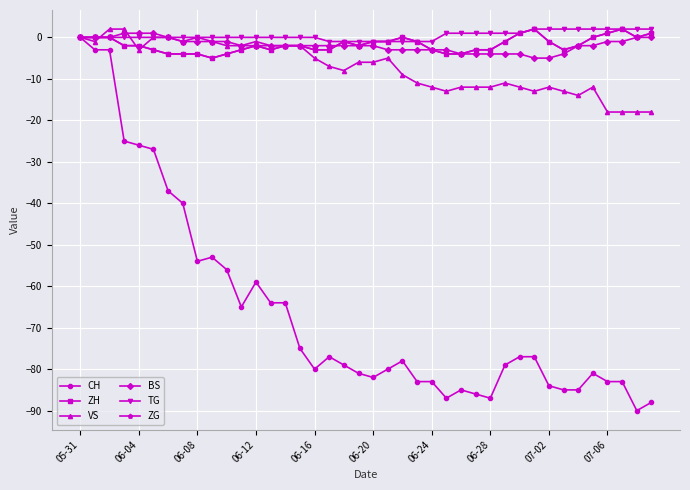

Reading left to right, what are all the values shown in this chart?

CH: 0	-3	-3	-25	-26	-27	-37	-40	-54	-53	-56	-65	-59	-64	-64	-75	-80	-77	-79	-81	-82	-80	-78	-83	-83	-87	-85	-86	-87	-79	-77	-77	-84	-85	-85	-81	-83	-83	-90	-88
ZH: 0	0	0	-2	-2	-3	-4	-4	-4	-5	-4	-3	-2	-3	-2	-2	-3	-3	-1	-2	-1	-1	0	-1	-3	-4	-4	-3	-3	-1	1	2	-1	-3	-2	0	1	2	0	1
VS: 0	-1	2	2	-3	0	0	-1	0	-1	-2	-2	-1	-2	-2	-2	-5	-7	-8	-6	-6	-5	-9	-11	-12	-13	-12	-12	-12	-11	-12	-13	-12	-13	-14	-12	-18	-18	-18	-18
BS: 0	0	0	1	1	1	0	-1	-1	-1	-1	-2	-2	-2	-2	-2	-2	-2	-2	-2	-2	-3	-3	-3	-3	-3	-4	-4	-4	-4	-4	-5	-5	-4	-2	-2	-1	-1	0	0
TG: 0	0	0	0	0	0	0	0	0	0	0	0	0	0	0	0	0	-1	-1	-1	-1	-1	-1	-1	-1	1	1	1	1	1	1	2	2	2	2	2	2	2	2	2
ZG: 0	0	0	-2	-2	-3	-4	-4	-4	-5	-4	-3	-2	-3	-2	-2	-3	-3	-1	-2	-1	-1	0	-1	-3	-4	-4	-3	-3	-1	1	2	-1	-3	-2	0	1	2	0	1